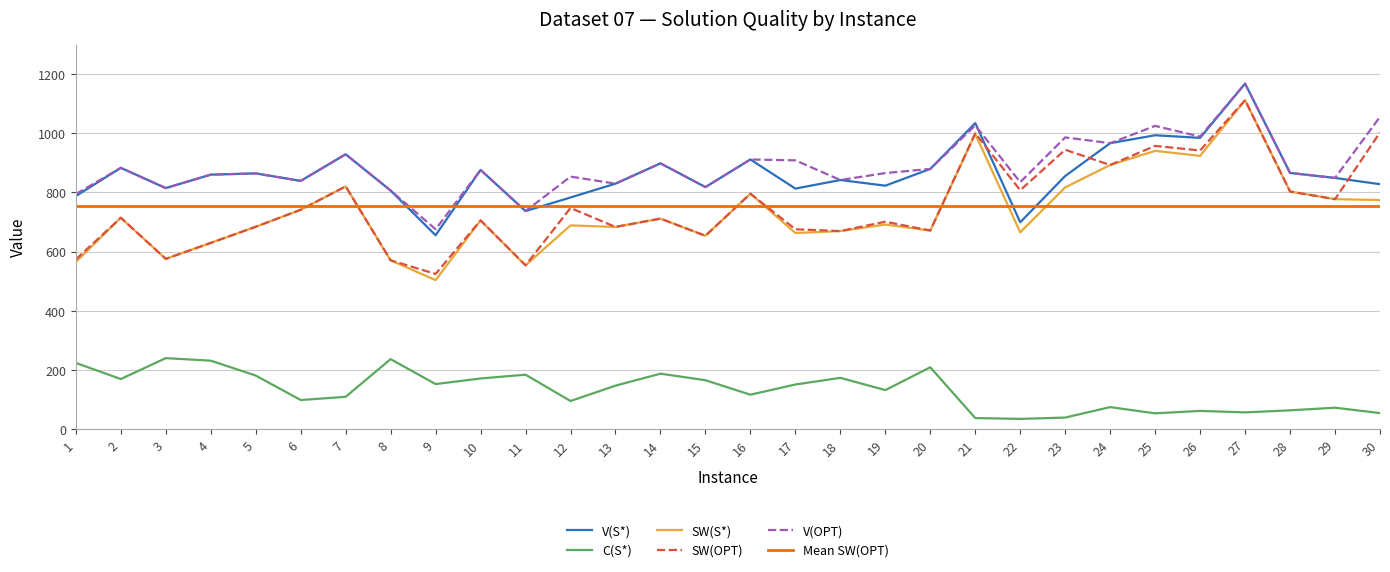

What is the highest value of the C(S*) series?

239.4